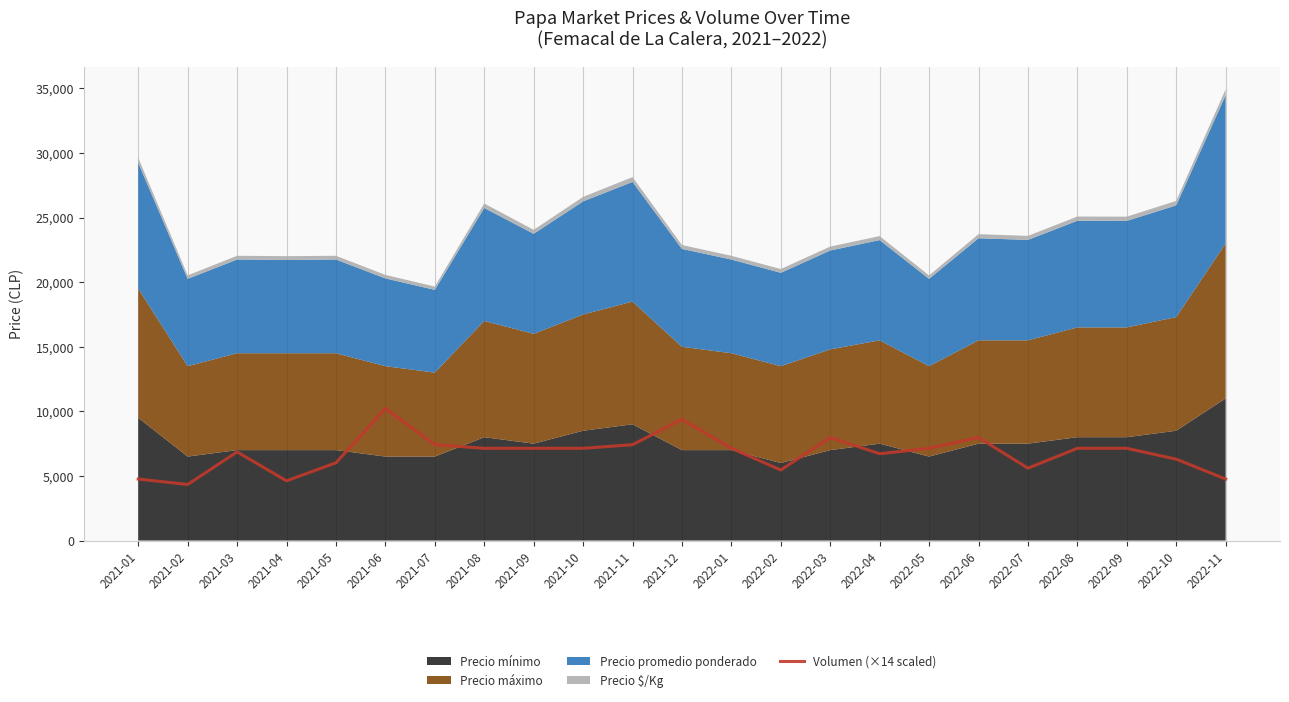

How many lines are shown in the chart?

1